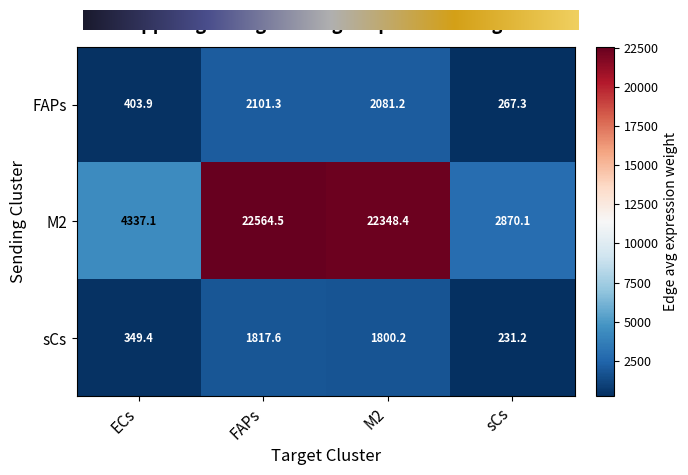

What is the total value across all series at FAPs?

26483.4